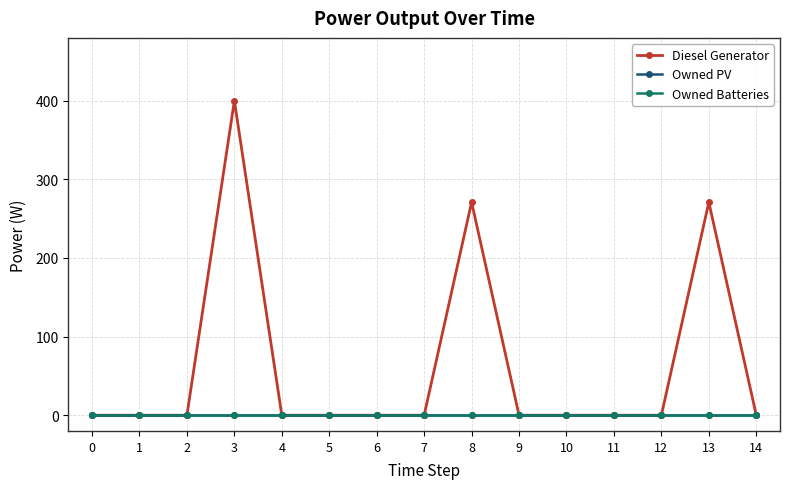

Does the chart have visible grid lines?

Yes